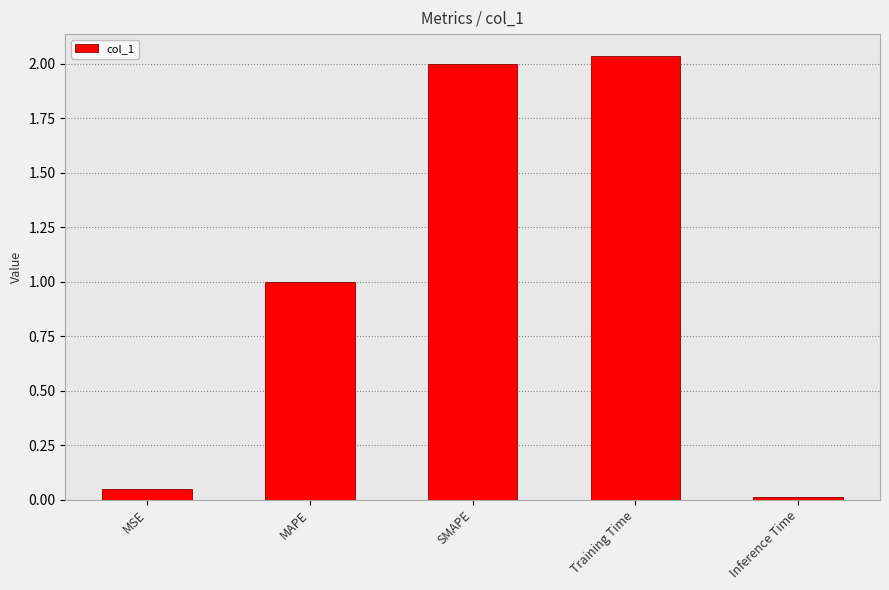

At which category does the chart reach its peak across all series?

Training Time